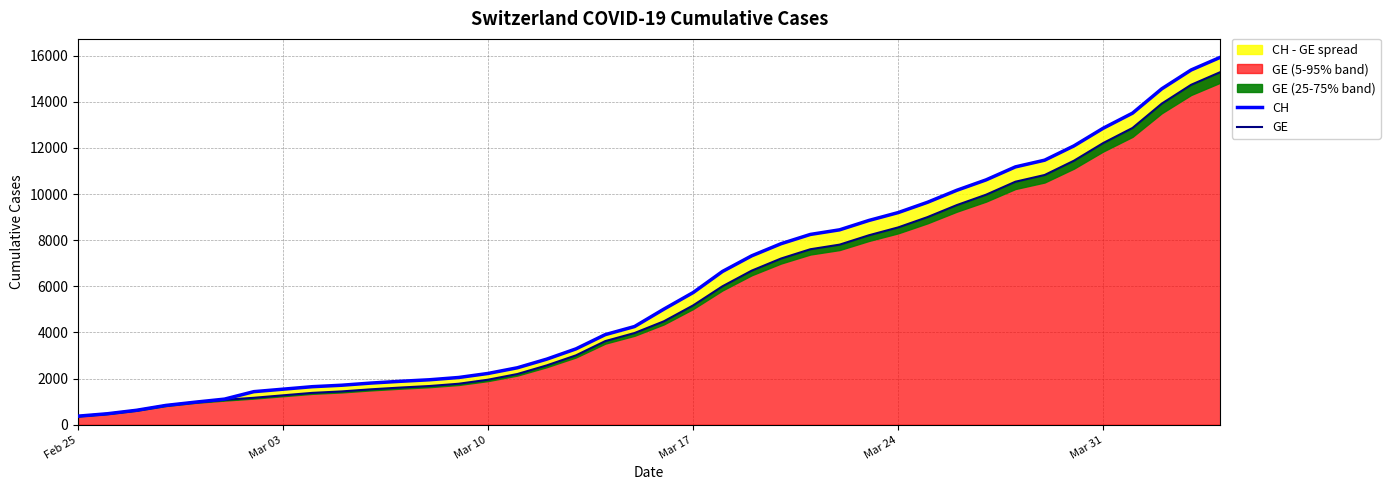

What is the smallest value displayed?

375